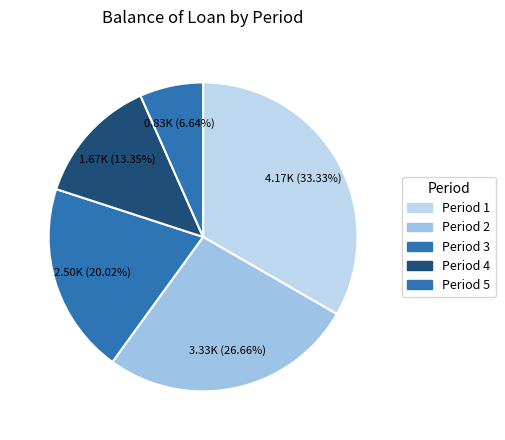

How many segments does this pie chart have?

5